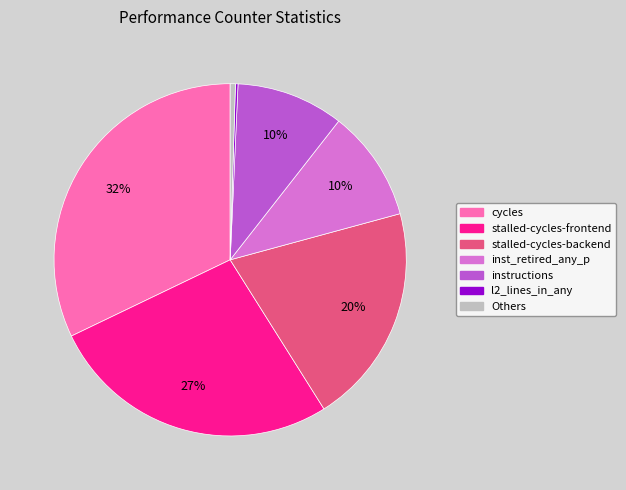

To the nearest percent, what is the difference between the largest and smallest slice percentages?

32%